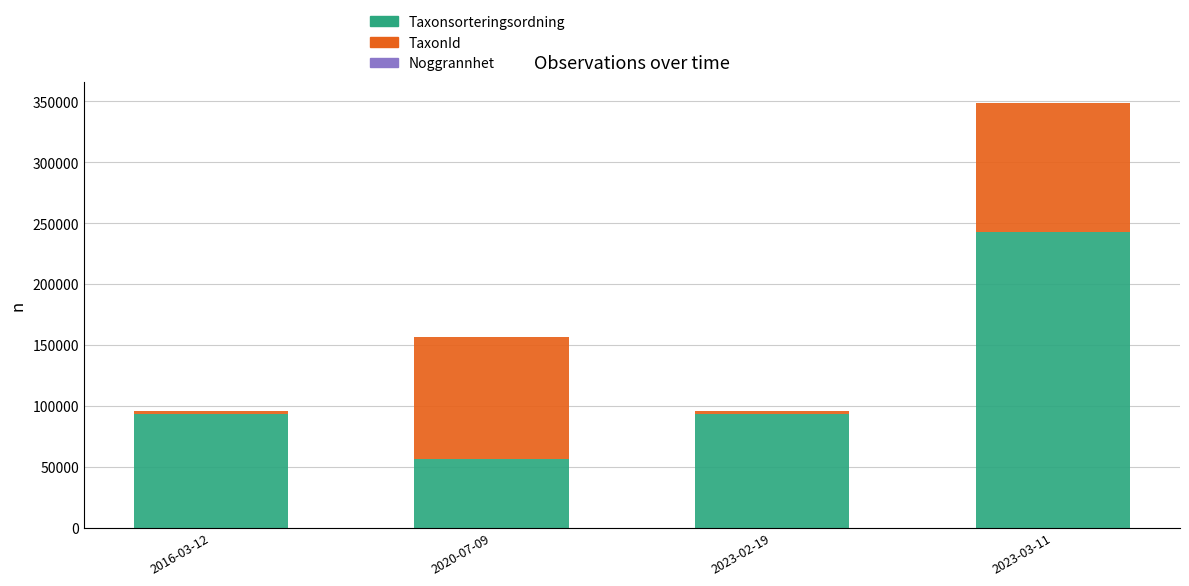

What is the sum of all Taxonsorteringsordning values?

485038